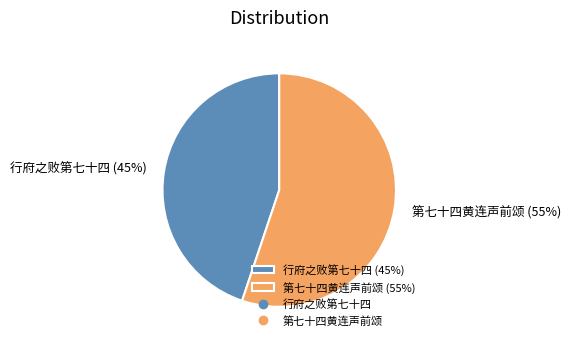

Which has a higher value, 第七十四黄连声前颂 or 行府之败第七十四?

第七十四黄连声前颂